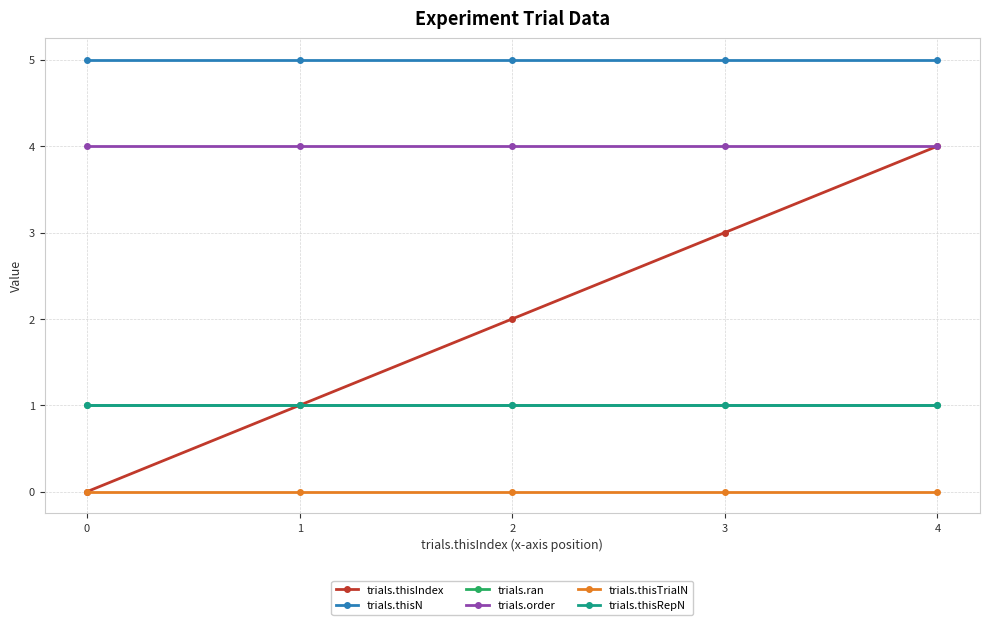

Reading left to right, transcribe all the data shown in this chart.

trials.thisIndex: 0	1	2	3	4
trials.thisN: 5	5	5	5	5
trials.ran: 1	1	1	1	1
trials.order: 4	4	4	4	4
trials.thisTrialN: 0	0	0	0	0
trials.thisRepN: 1	1	1	1	1